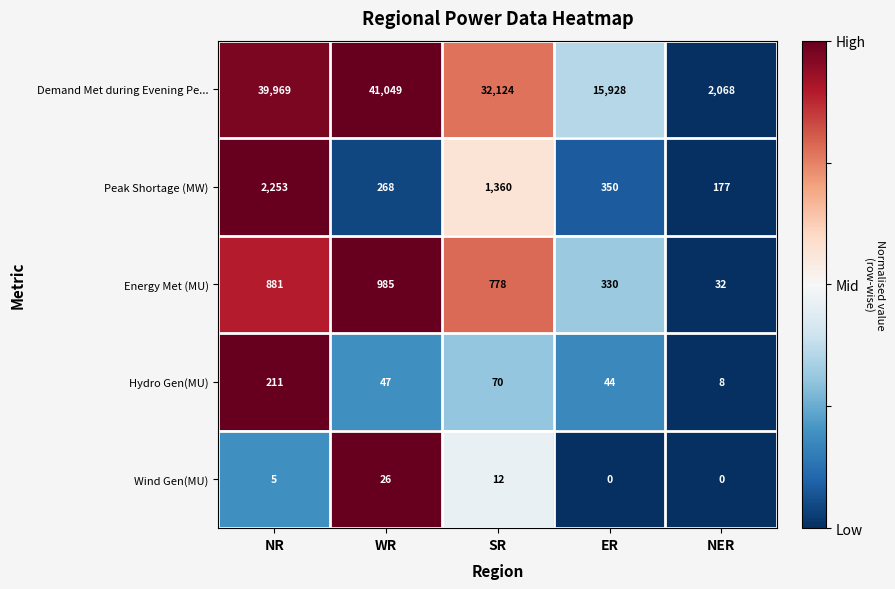

At which category does the chart reach its peak across all series?

WR